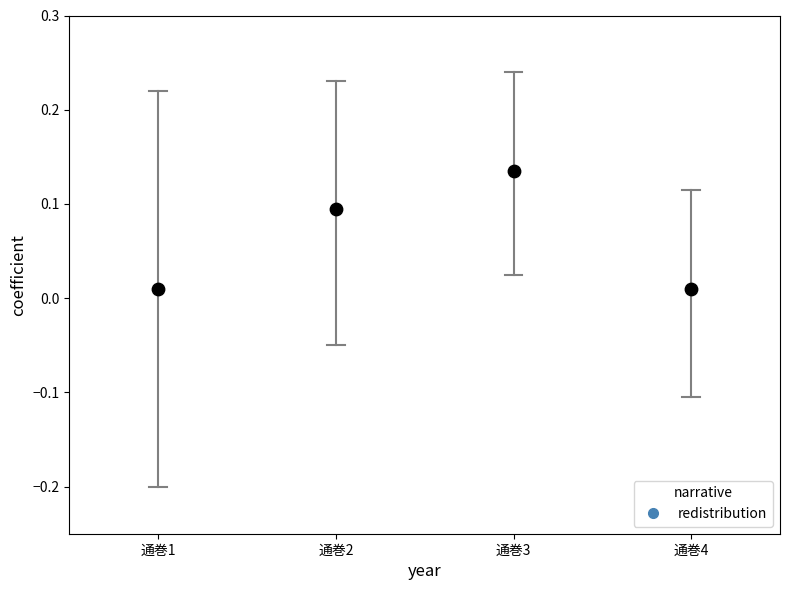

Count the number of points in this scatter plot.

4